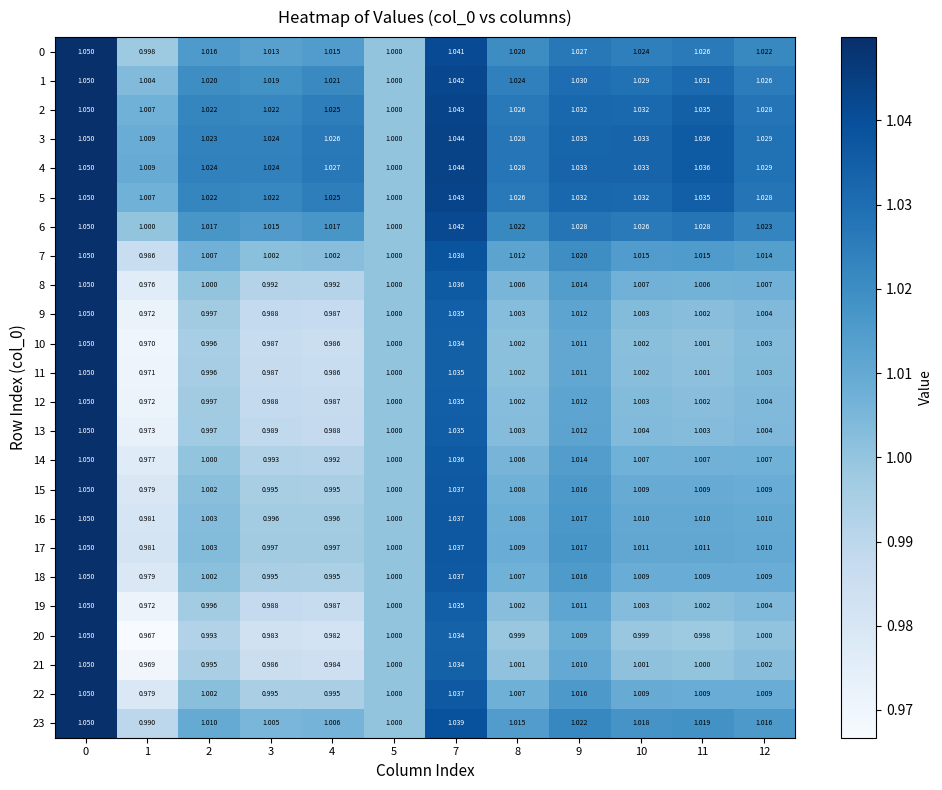

How many categories are shown in the chart?

12